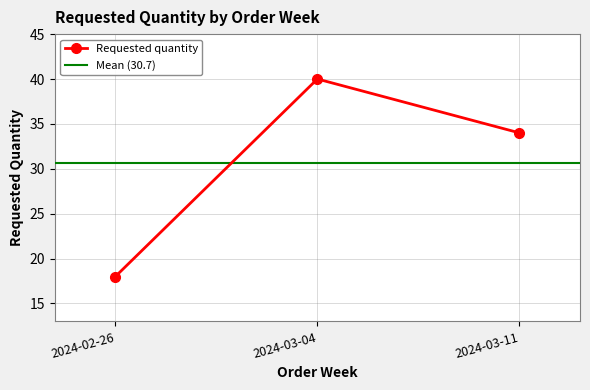

Which category has the lowest value across all series?

2024-02-26